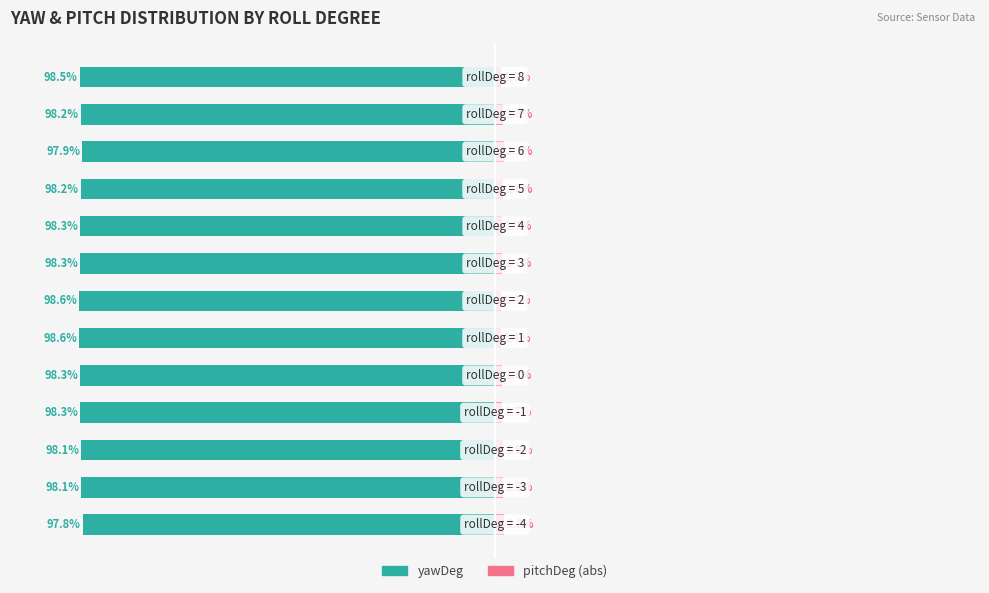

True or false: pitchDeg has a value of 2.6 at 50.

False